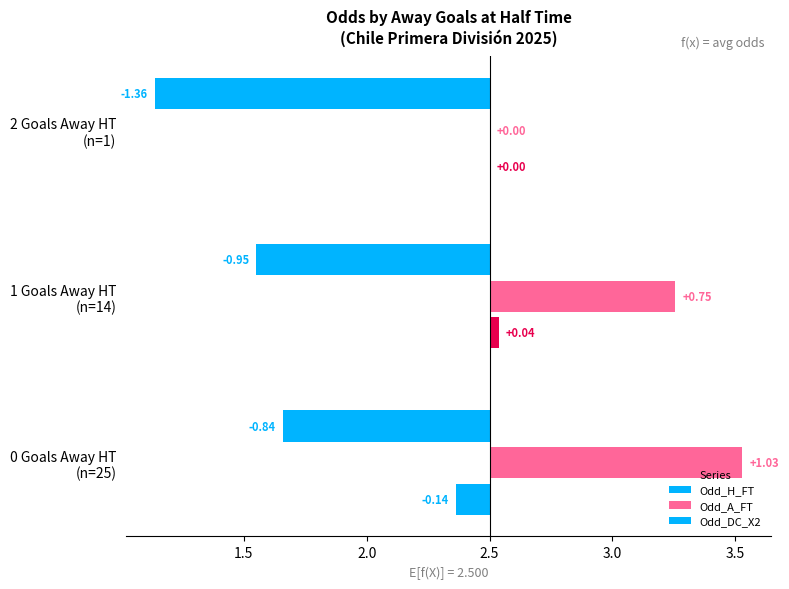

Count the number of categories in the chart.

3